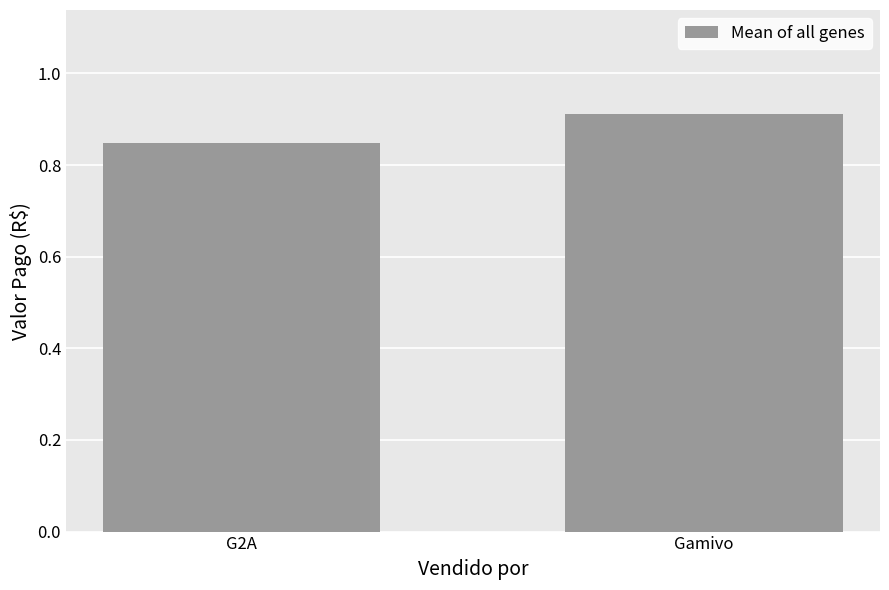

The value at Gamivo is 0.4. True or false?

False